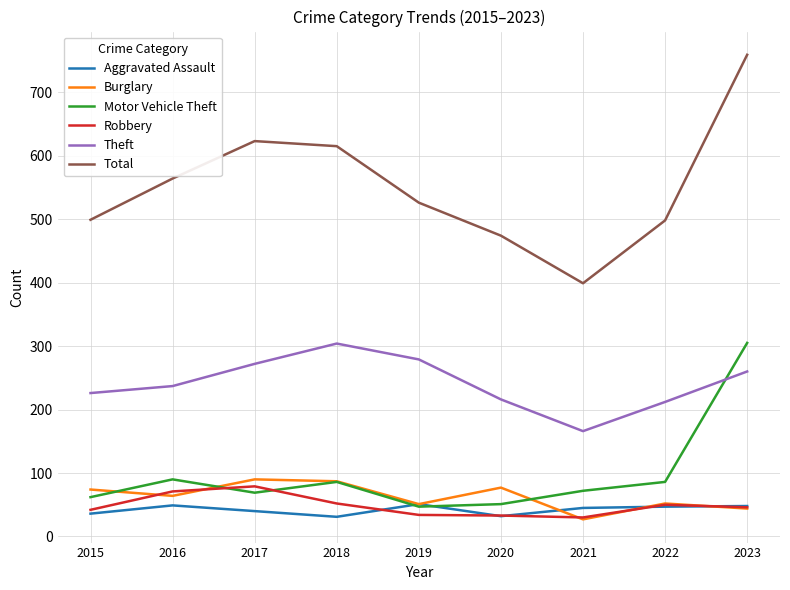

True or false: Theft and Burglary cross at least once.

False